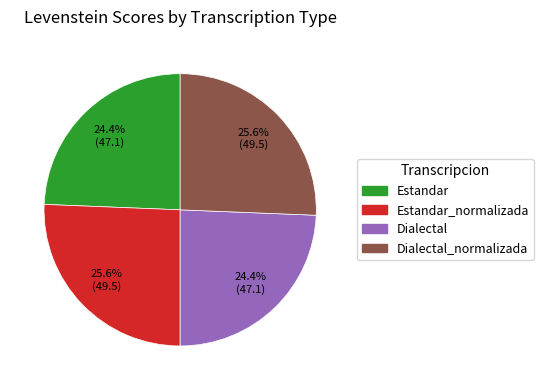

Count the number of slices in the pie.

4